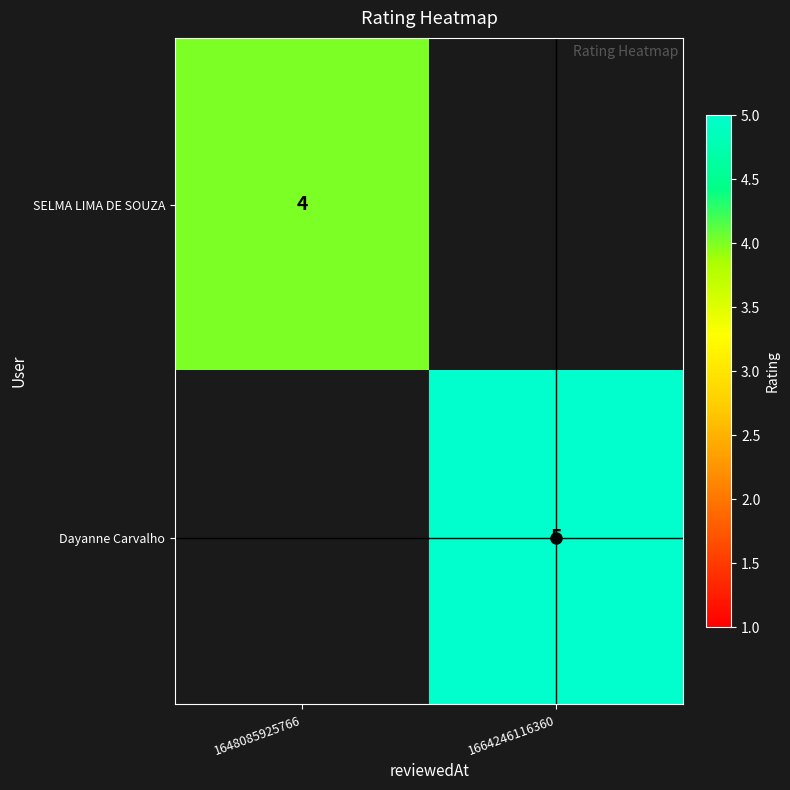

At which category is the sum across all series the highest?

1664246116360